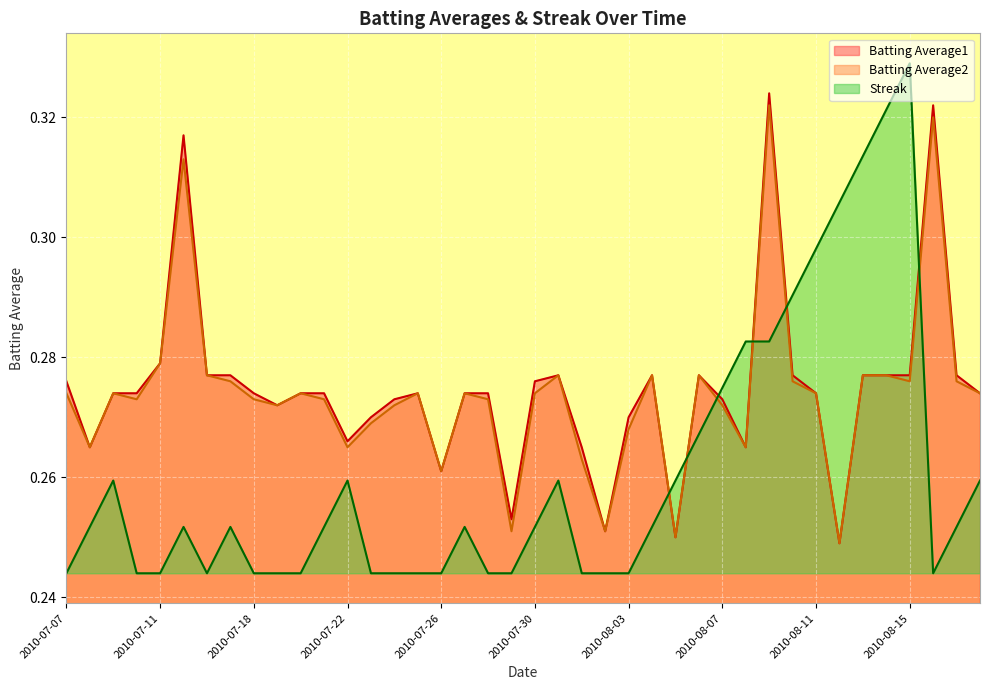

Between which two adjacent categories do Streak and Batting Average2 first intersect?

2010-08-04 and 2010-08-05